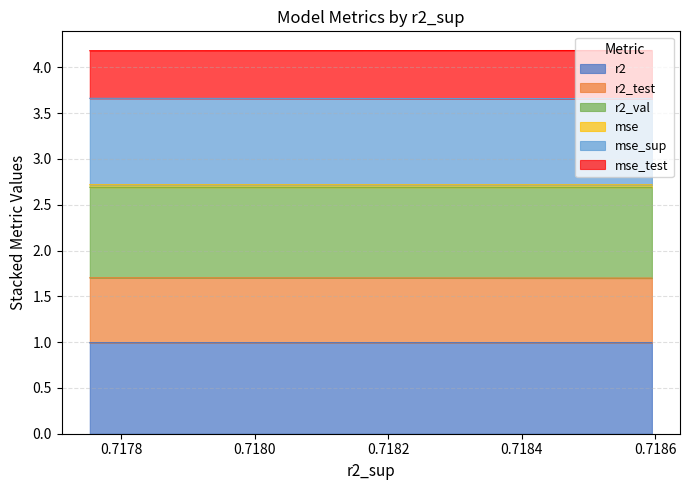

What is the average value of the r2 series?

1.0